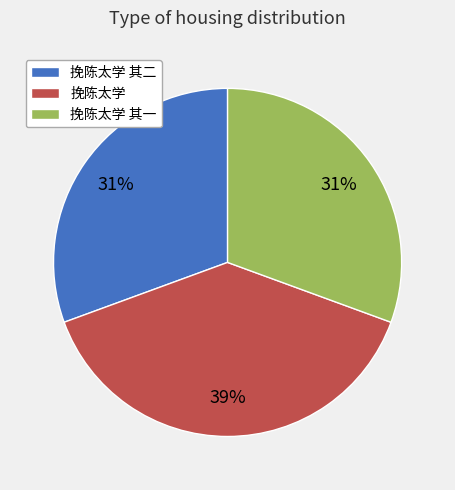

True or false: 挽陈太学 其一 accounts for 23% of the total.

False